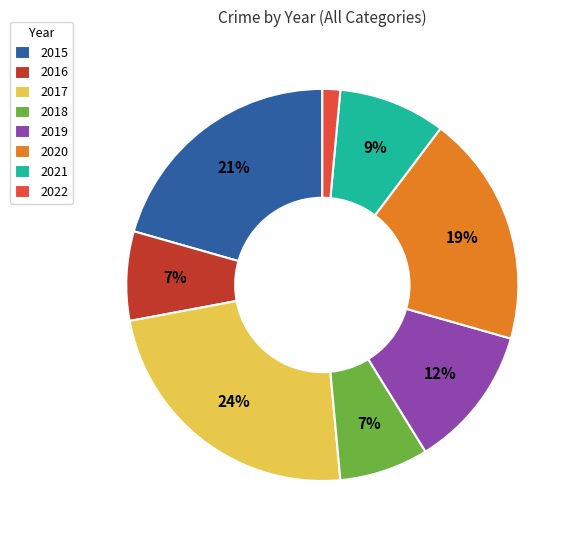

Is it true that 2022 is 15% of the pie?

False